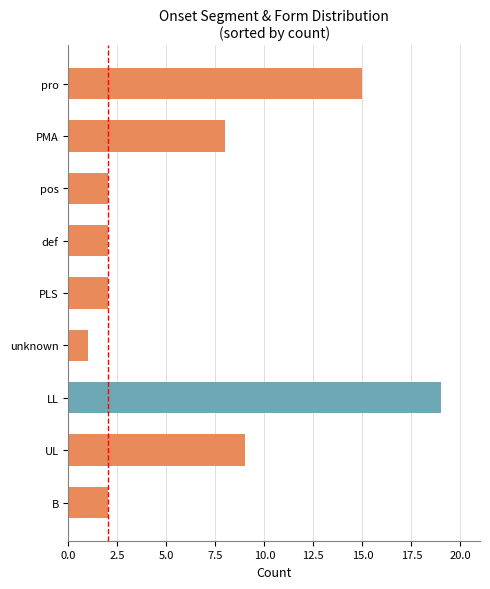

Which category has the lowest value across all series?

unknown